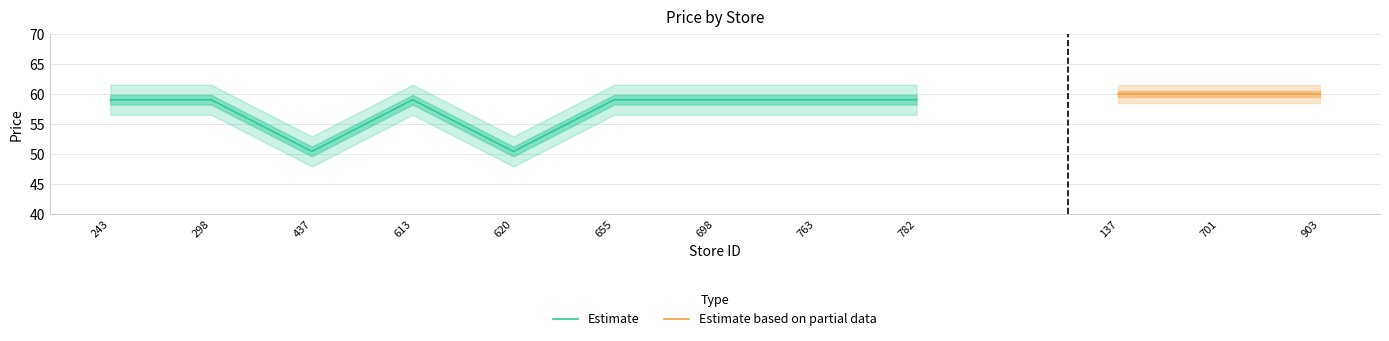

Between 243 and 698, which is larger?

243